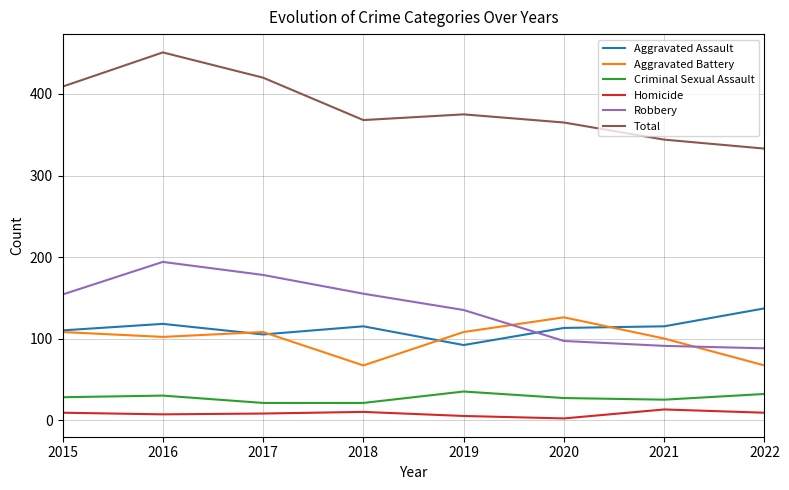

What is the difference between the Aggravated Assault values at 2018 and 2022?

22